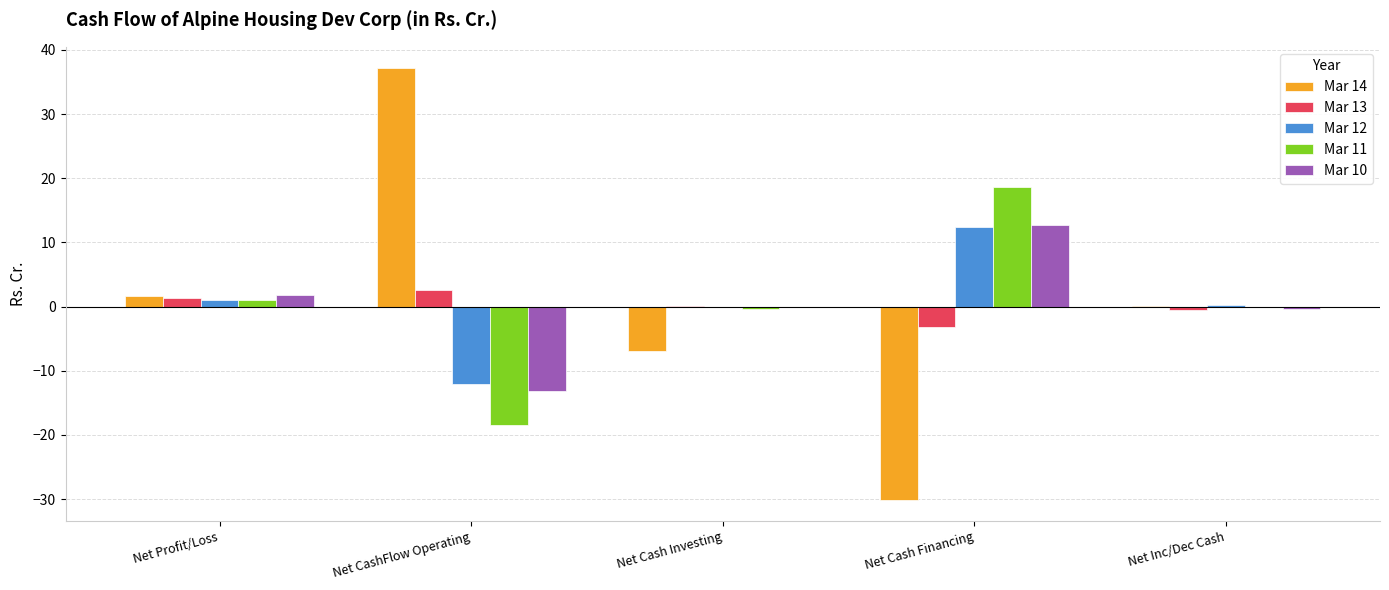

How many groups of bars are there?

5